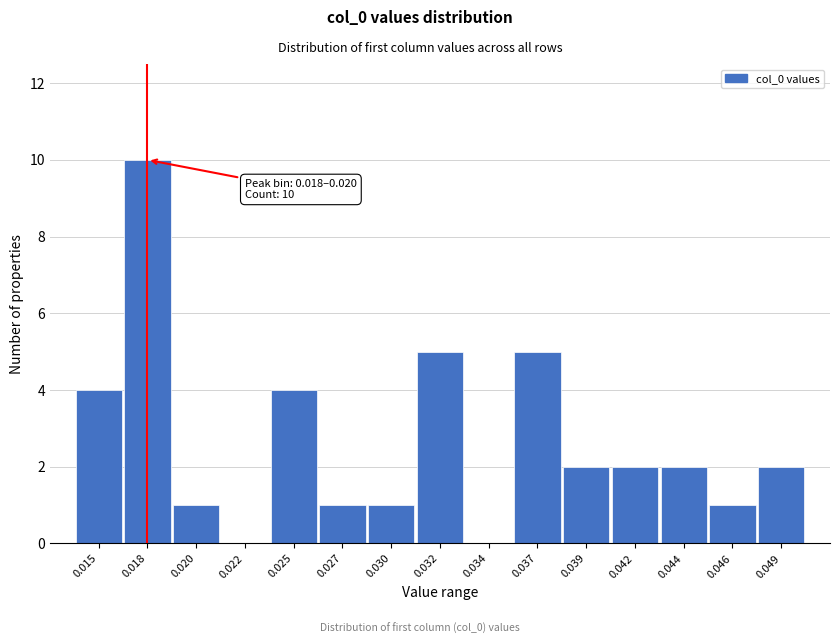

Reading left to right, what are all the values shown in this chart?

0.015=4	0.018=10	0.020=1	0.022=0	0.025=4	0.027=1	0.030=1	0.032=5	0.034=0	0.037=5	0.039=2	0.042=2	0.044=2	0.046=1	0.049=2